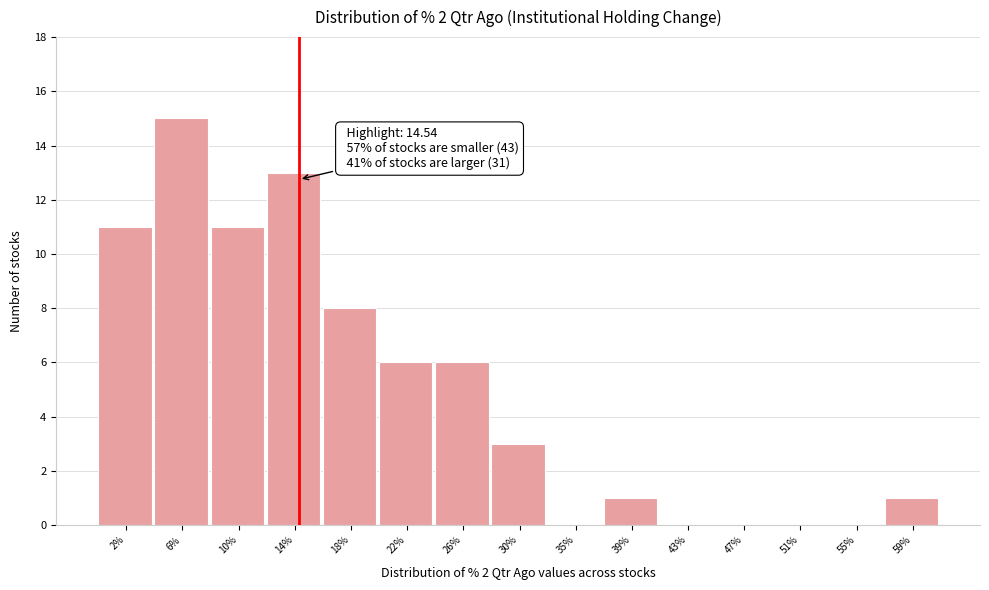

Which range on the x-axis has the tallest bar?

4.0 to 8.0